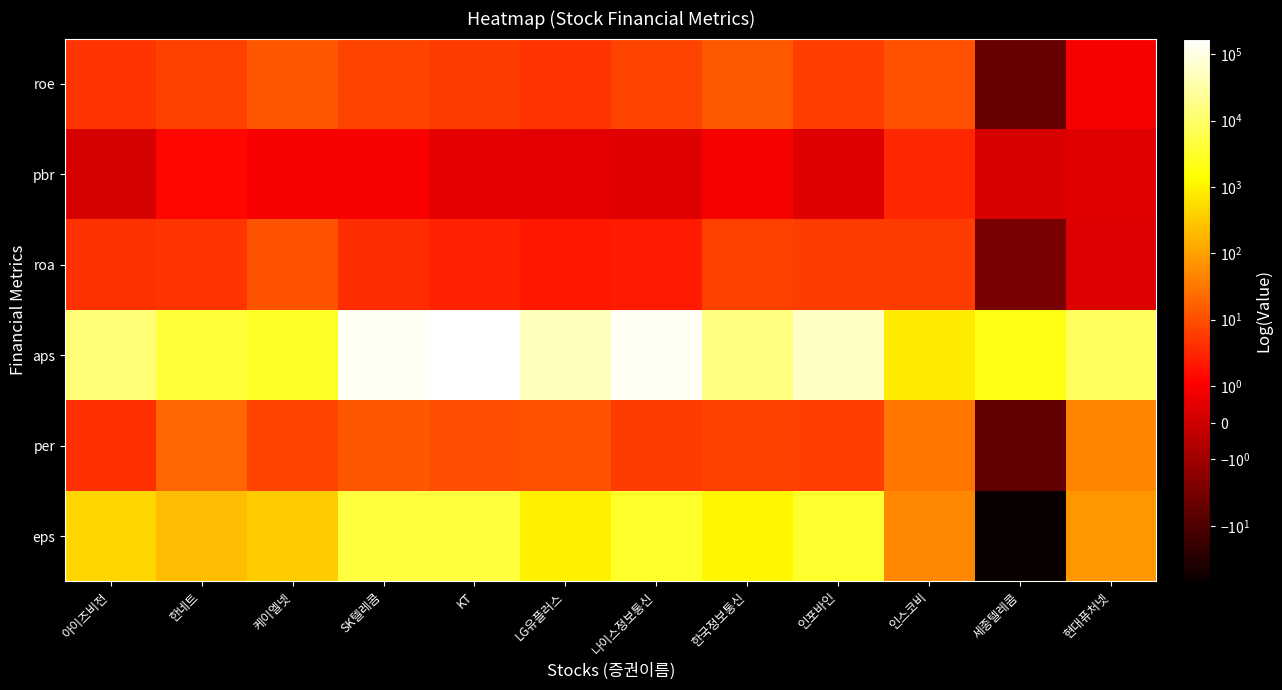

What is the total value across all series at 현대퓨처넷?

8419.6